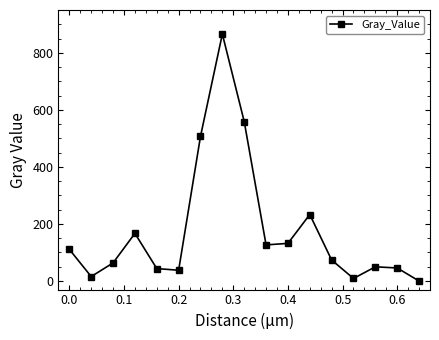

How many interior local peaks (higher than both neighbors) does the data have?

4